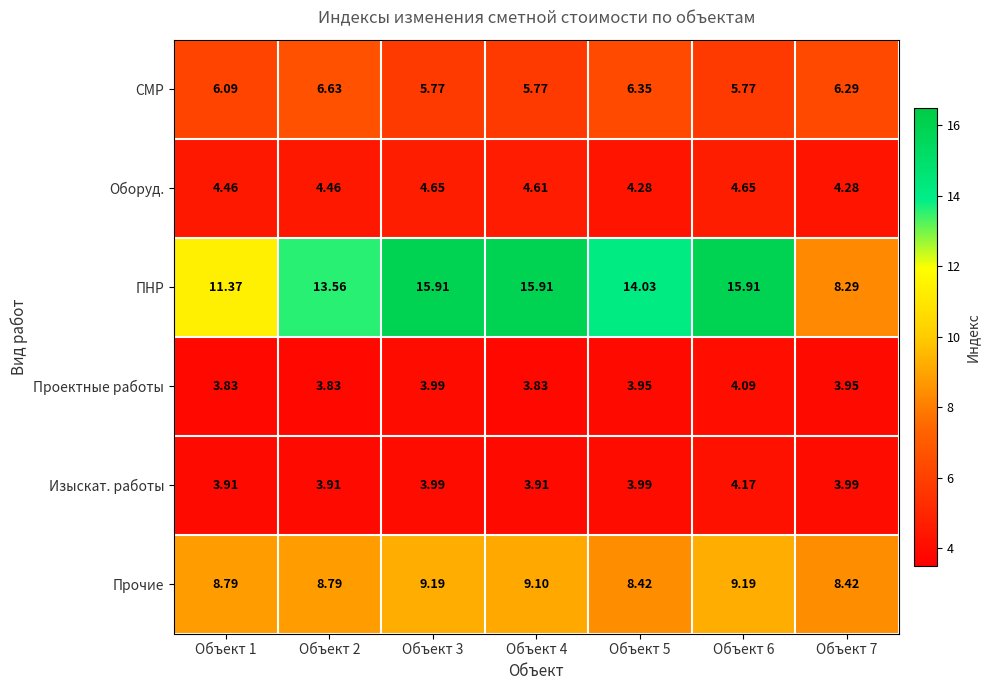

Rank the series at Объект 4 from lowest to highest value.

Проектные работы, Изыскат. работы, Оборуд., СМР, Прочие, ПНР